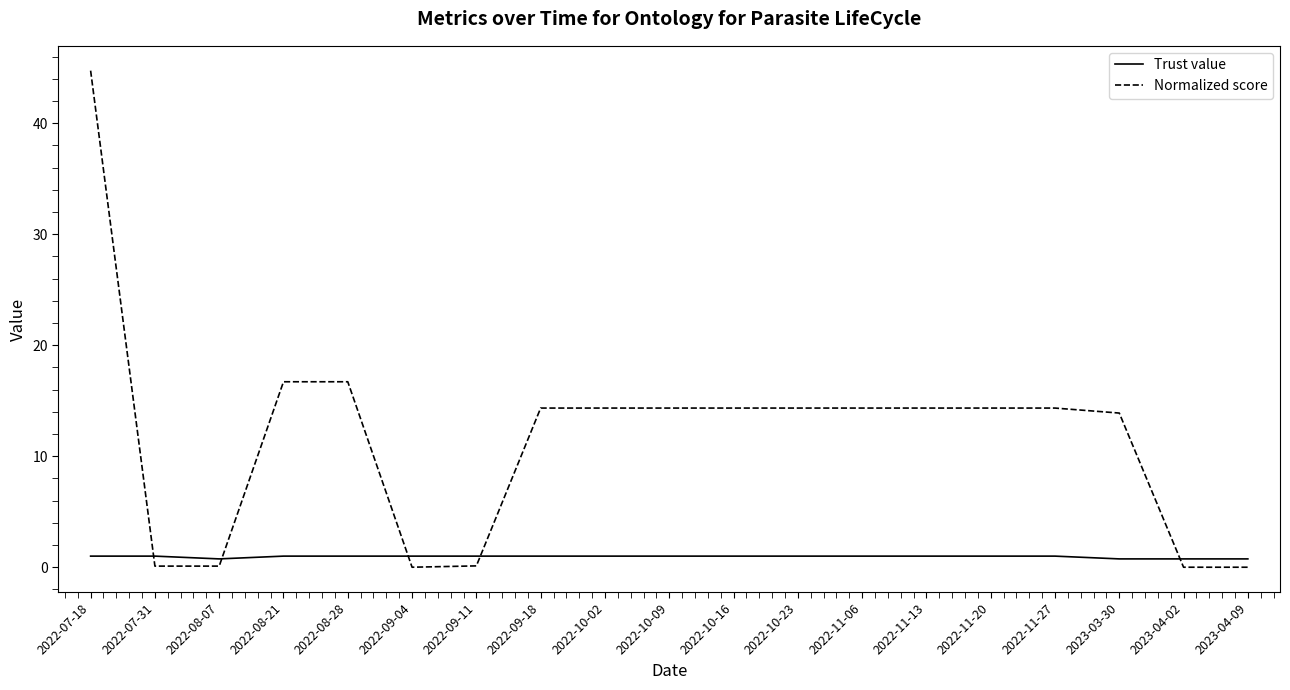

What is the maximum value shown in the chart?

44.7